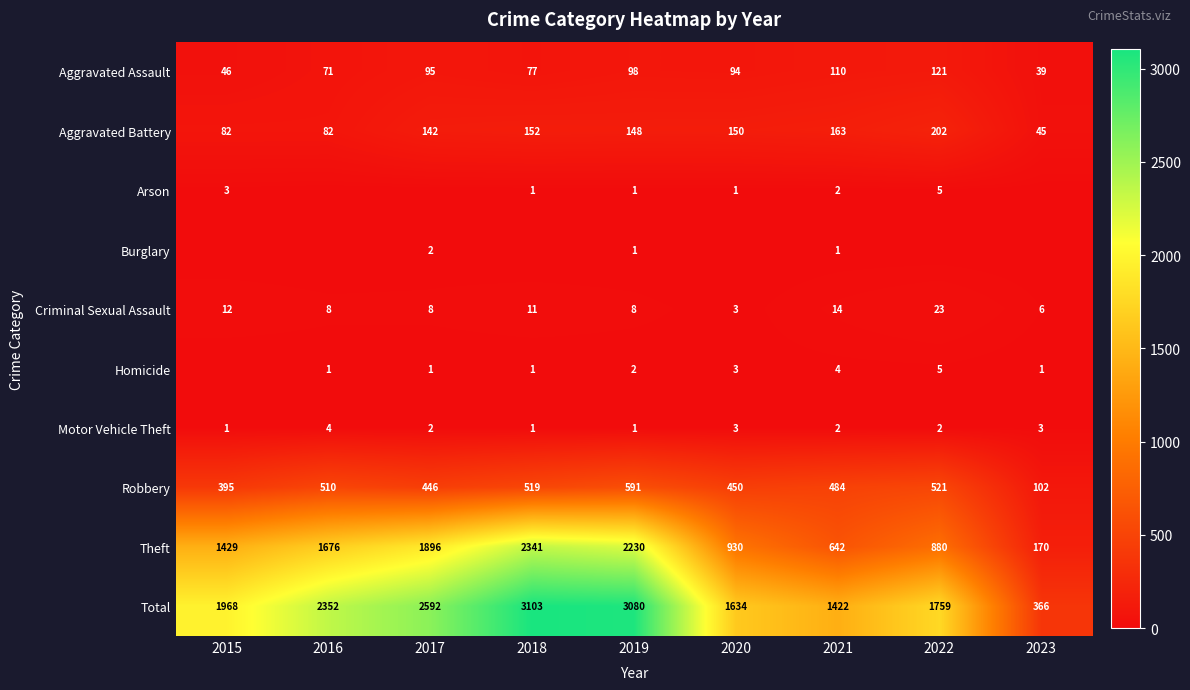

At how many categories does at least one series exceed 1305?

8